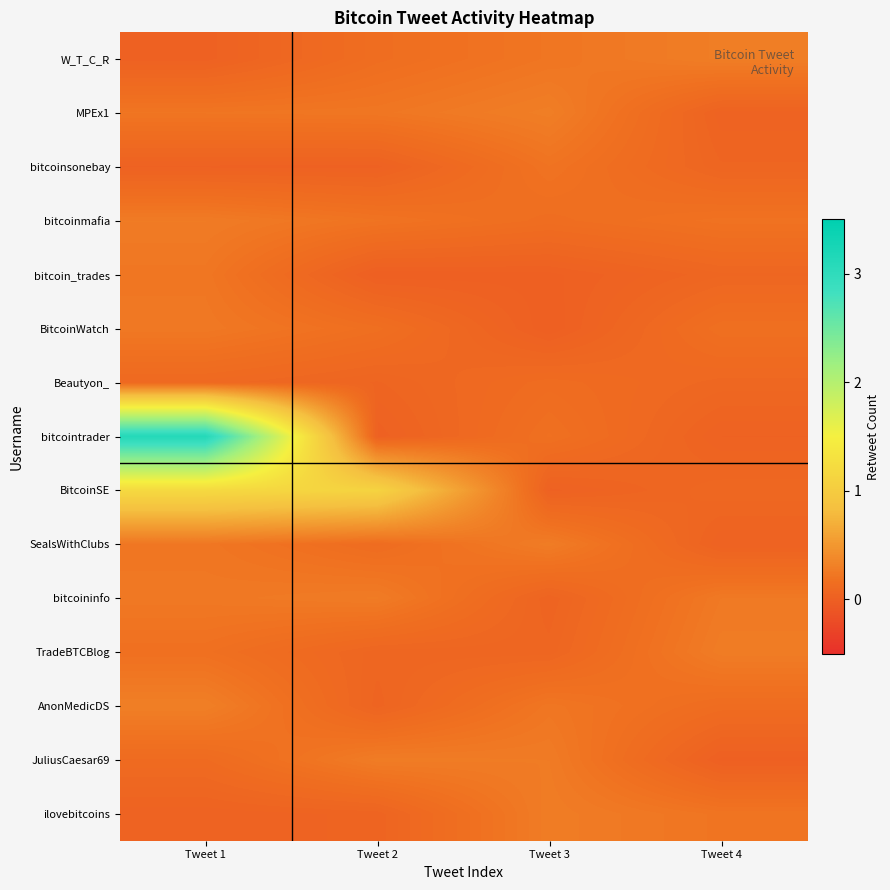

What is the total value across all series at Tweet 1?

6.5